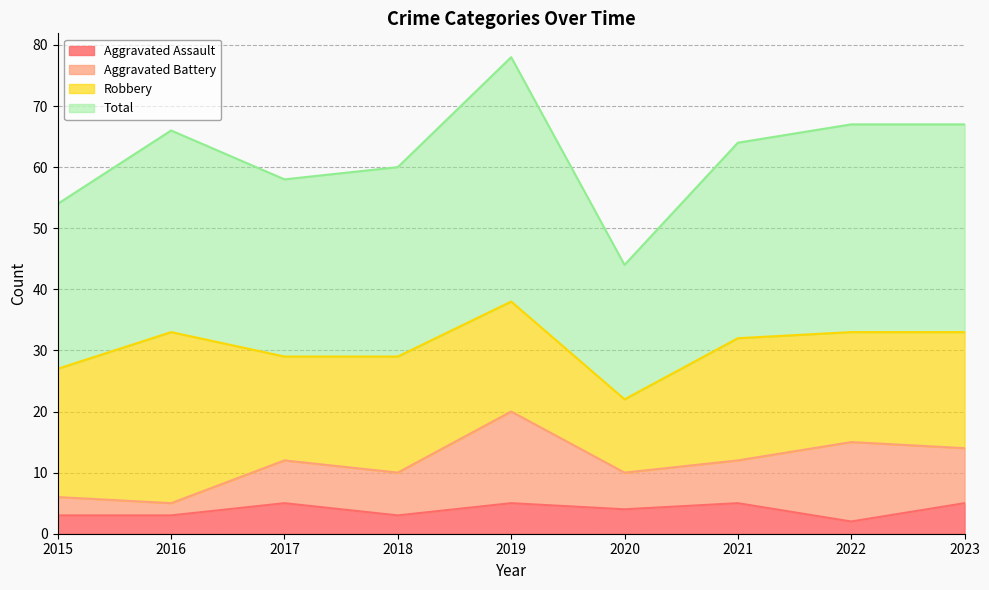

True or false: Aggravated Assault and Total cross at least once.

False